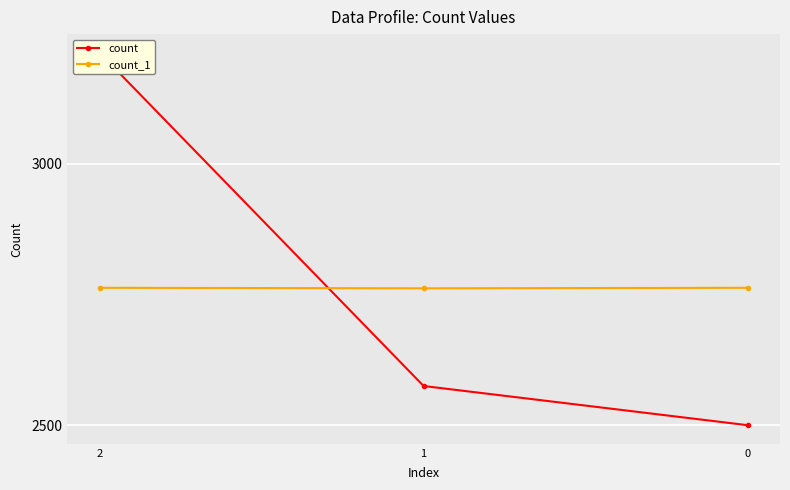

What is the smallest value displayed?

2500